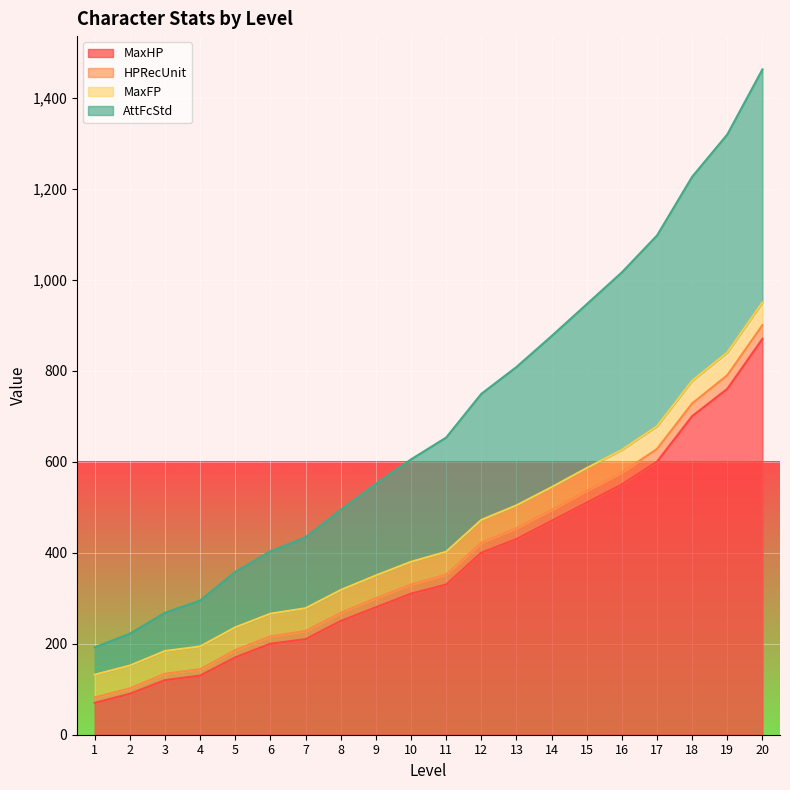

What is the highest value of the MaxHP series?

870